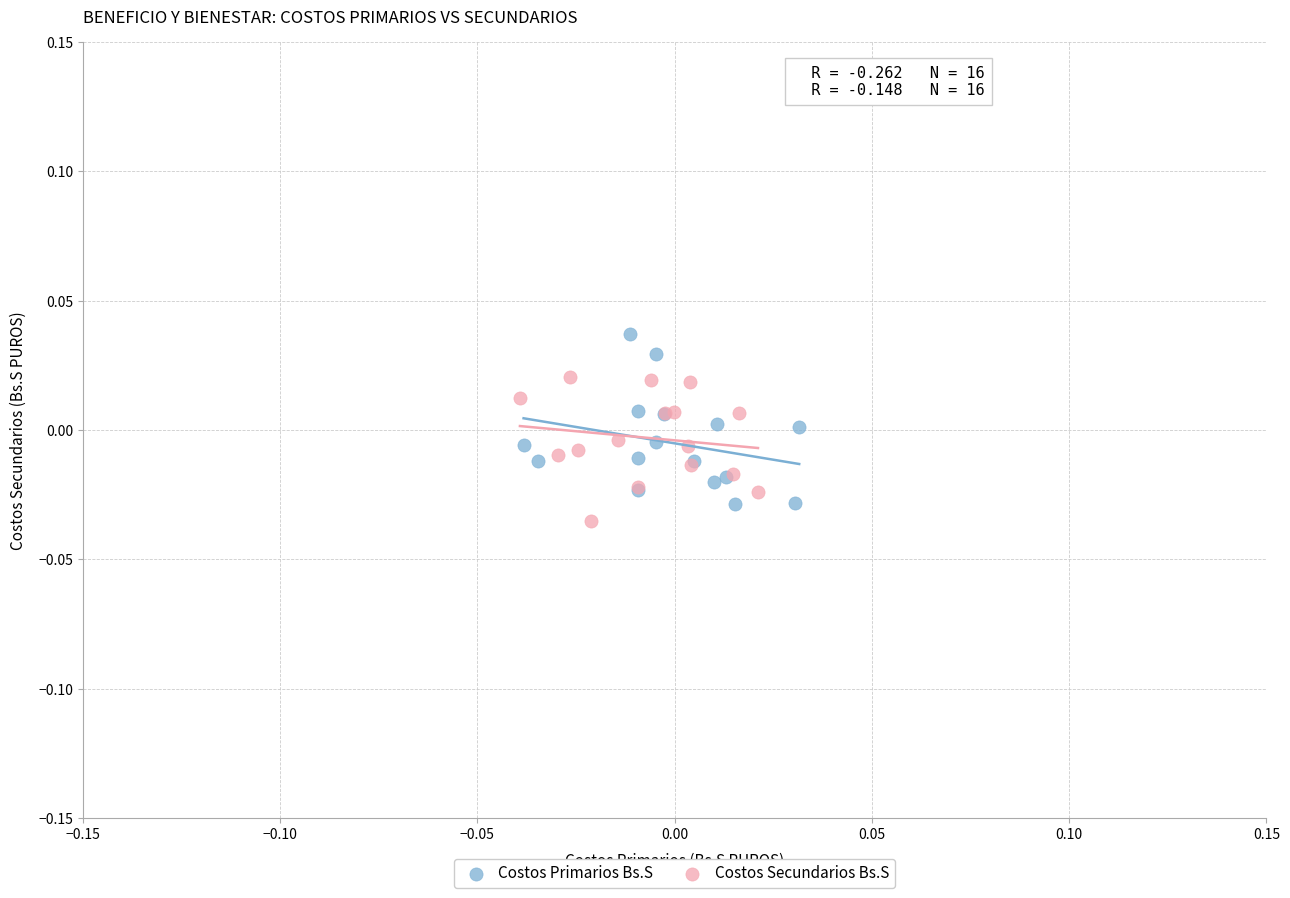

Which series has the widest spread of Y values?

Costos Primarios Bs.S